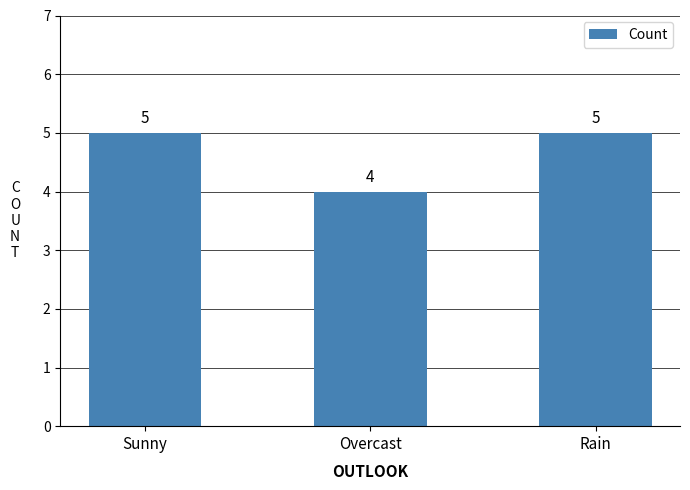

What is the label of the 1st bar from the right?

Rain